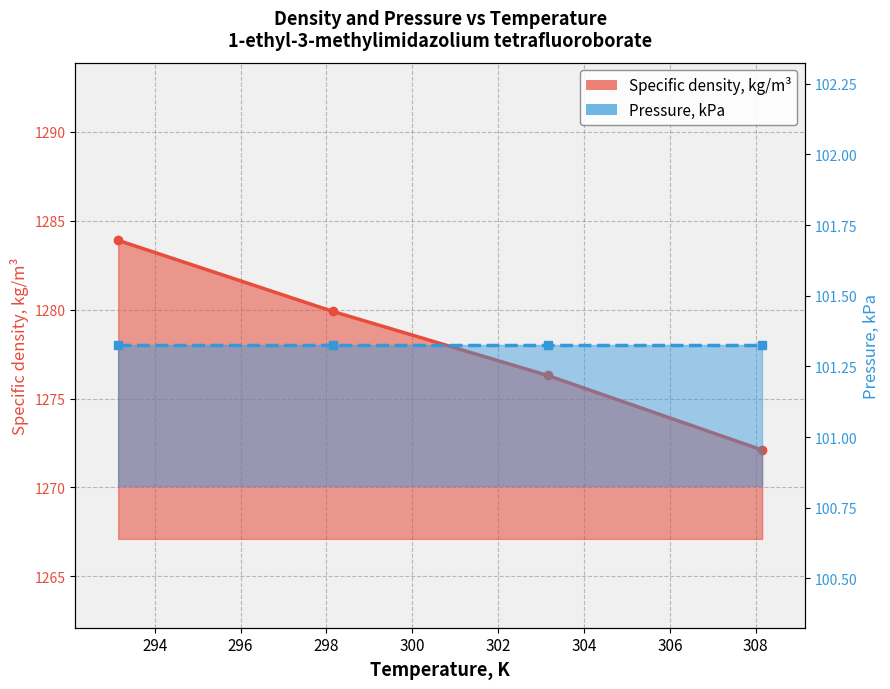

What is the sum of all values?

5112.2